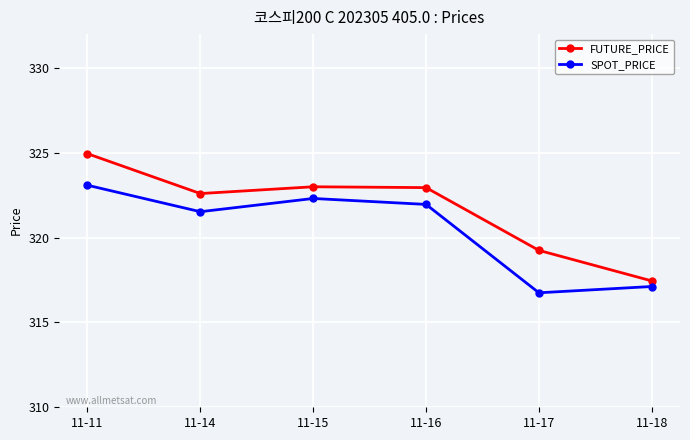

Read the SPOT_PRICE value at 11-17.

316.8